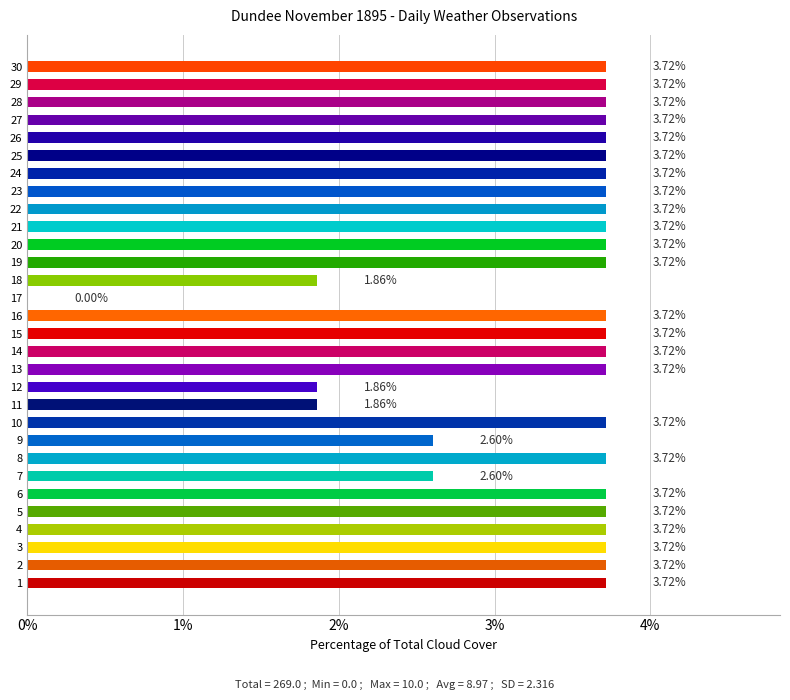

What is the sum of the values at 16 and 4?

7.4